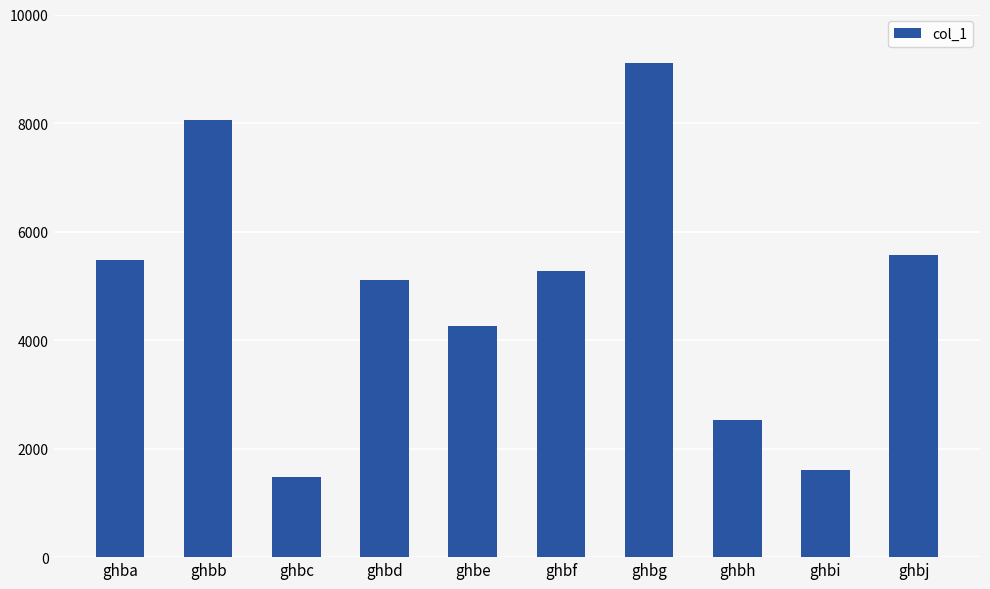

What is the average value?

4846